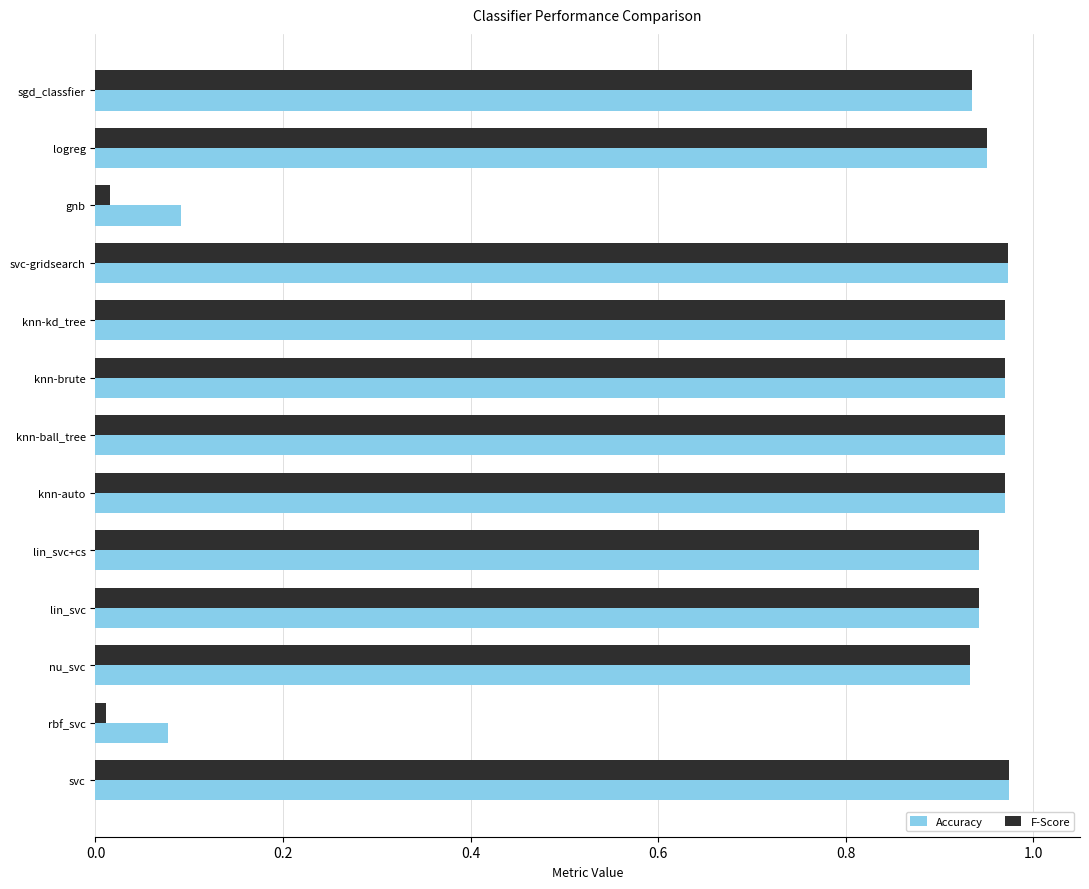

What is the average value of the F-Score series?

0.8